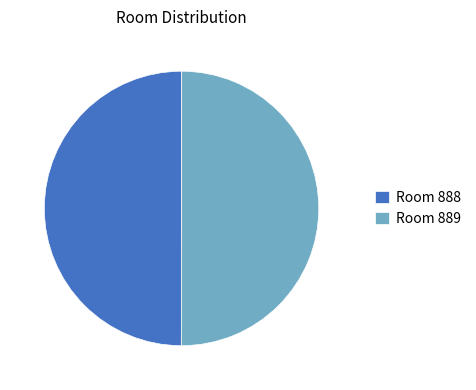

Combined, do Room 888 and Room 889 account for over 50%?

Yes